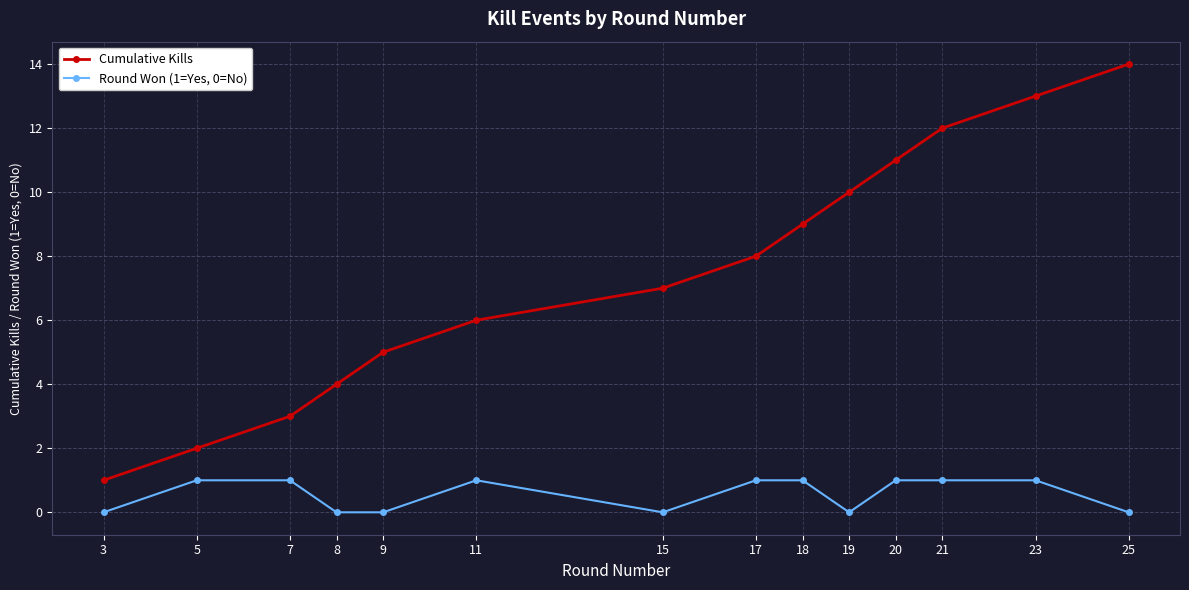

Which series changed the most between 8 and 25?

Cumulative Kills